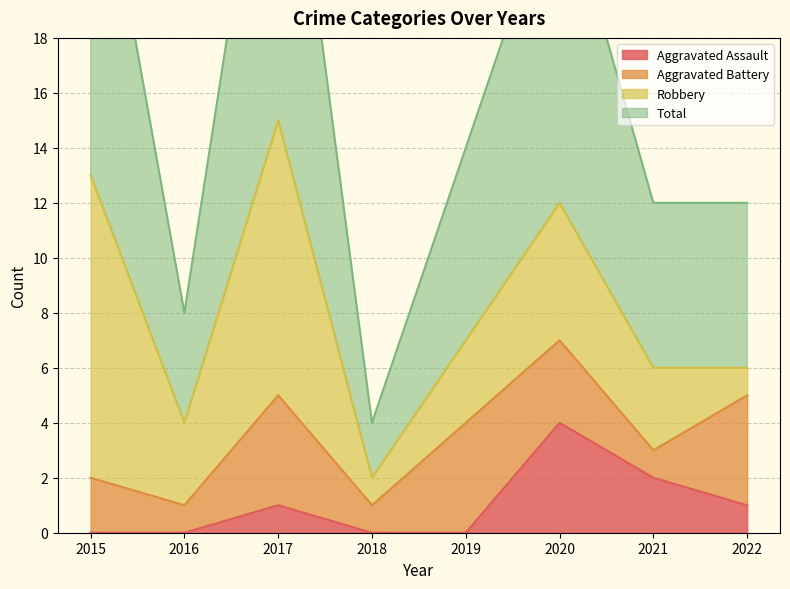

At which category does Total reach its first local valley?

2016